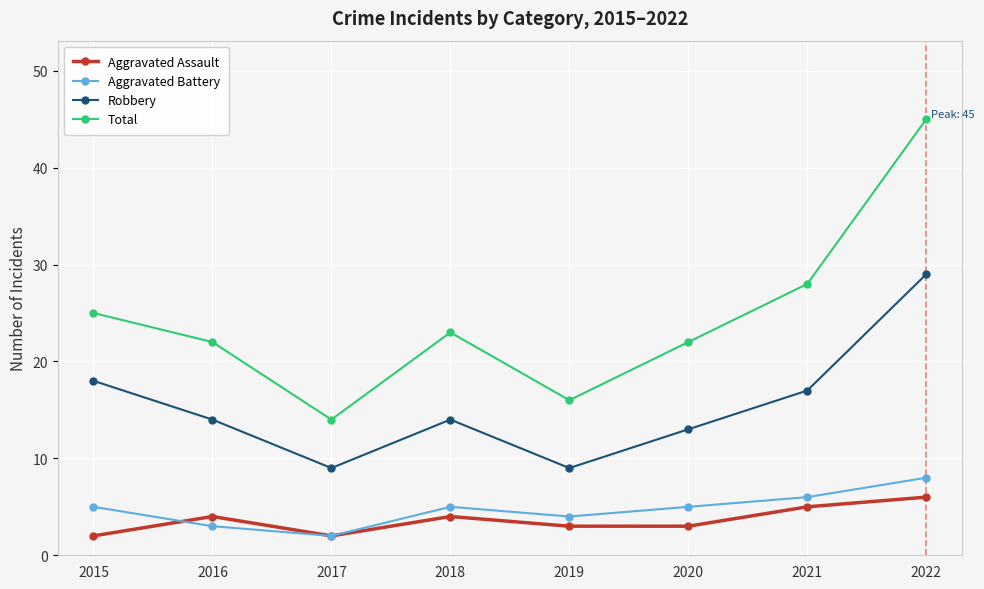

Reading right to left, what are all the values shown in this chart?

Aggravated Assault: 6	5	3	3	4	2	4	2
Aggravated Battery: 8	6	5	4	5	2	3	5
Robbery: 29	17	13	9	14	9	14	18
Total: 45	28	22	16	23	14	22	25